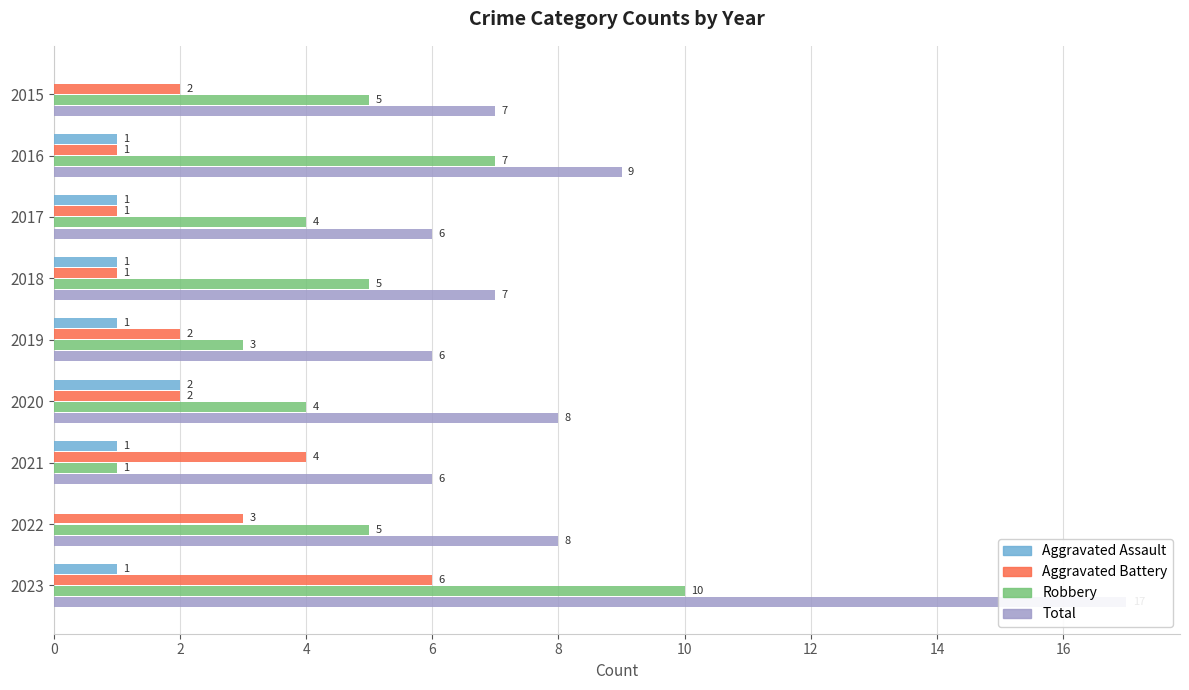

What is the value of the Robbery bar at the 1st from the left?

5